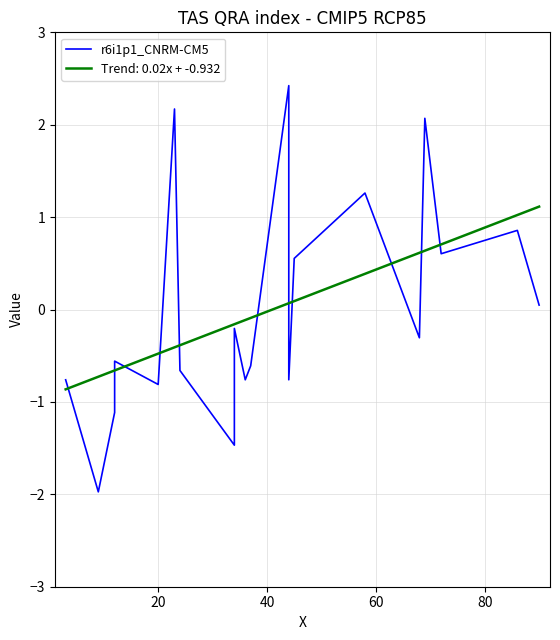

What is the difference between the maximum and minimum values?

4.4